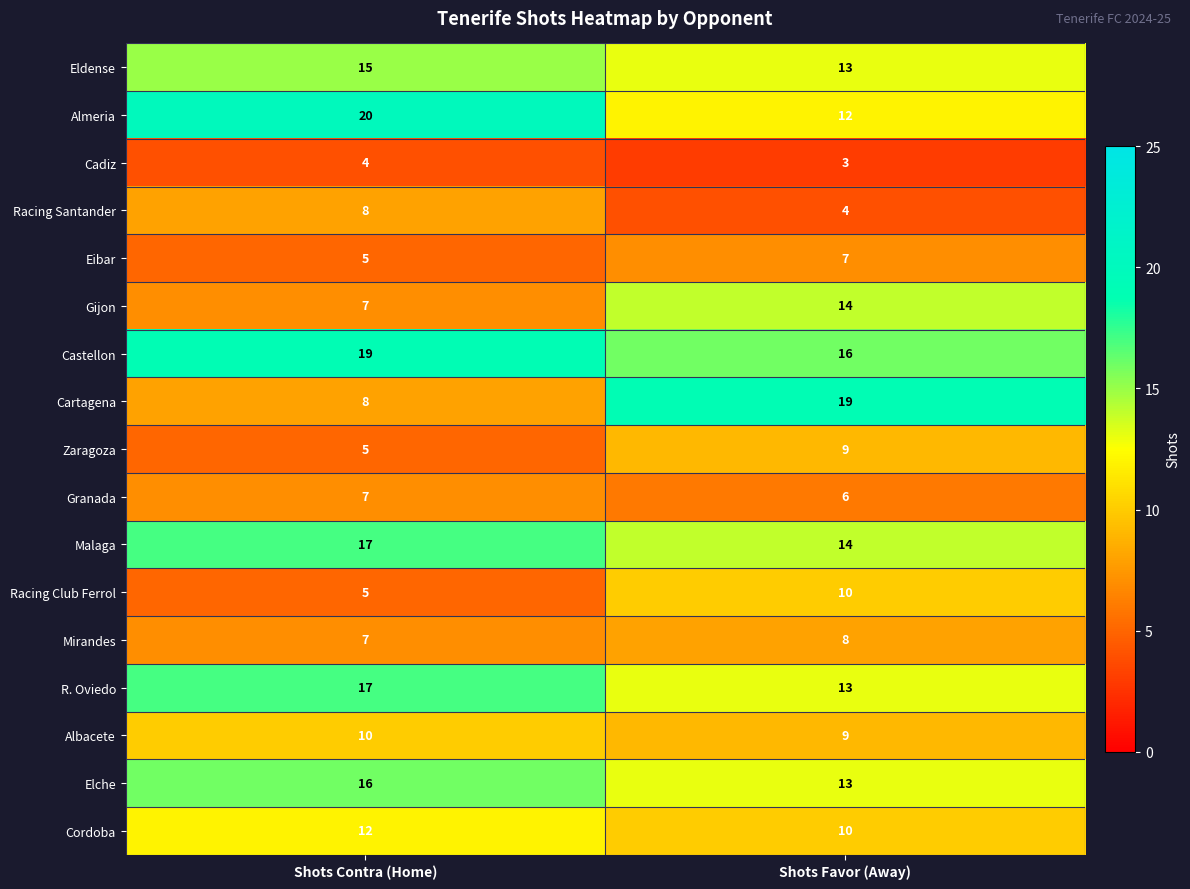

What is the maximum value shown in the chart?

20